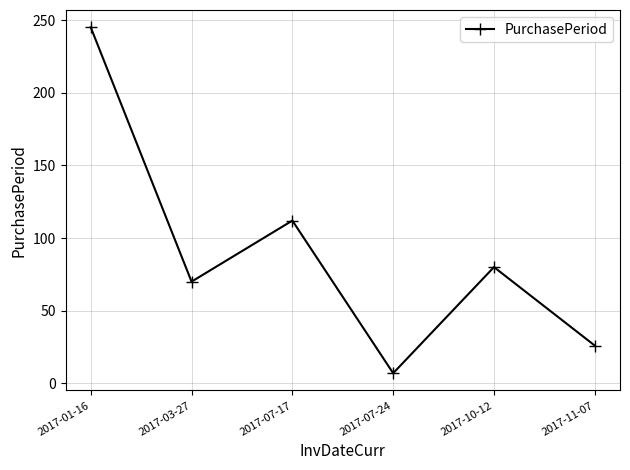

What is the minimum value shown in the chart?

7